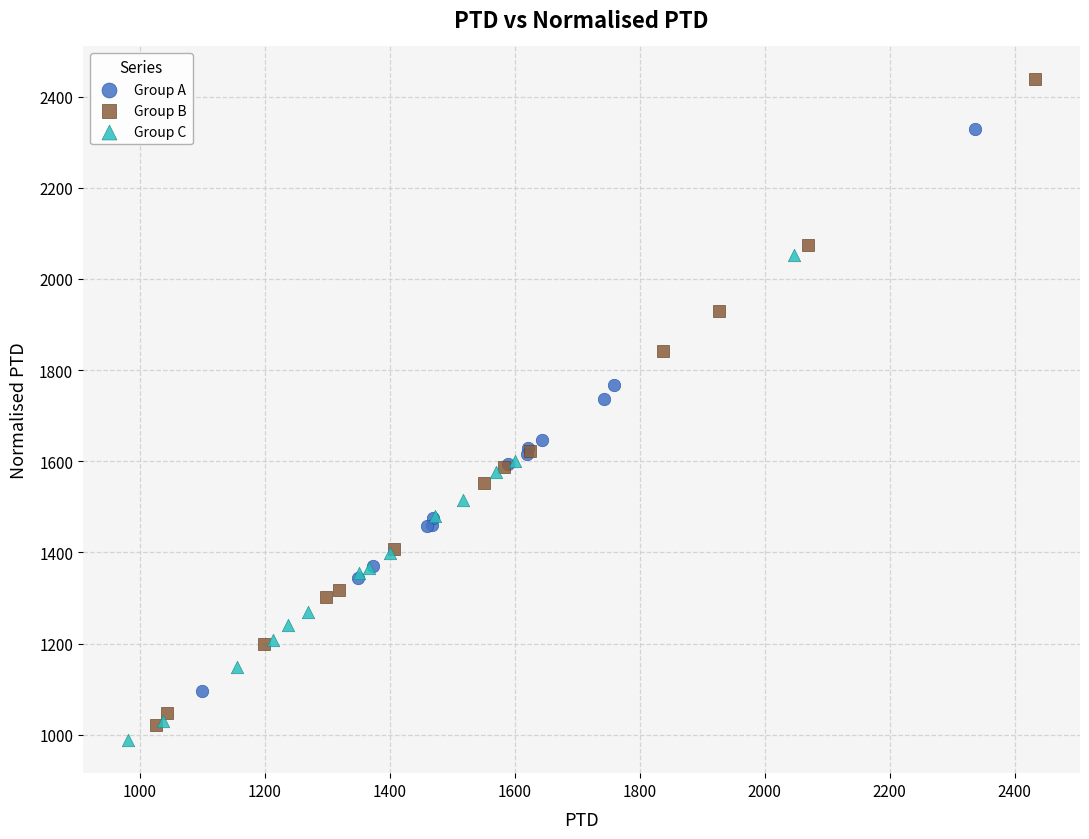

Which series has the largest Y range (max minus min)?

Group B